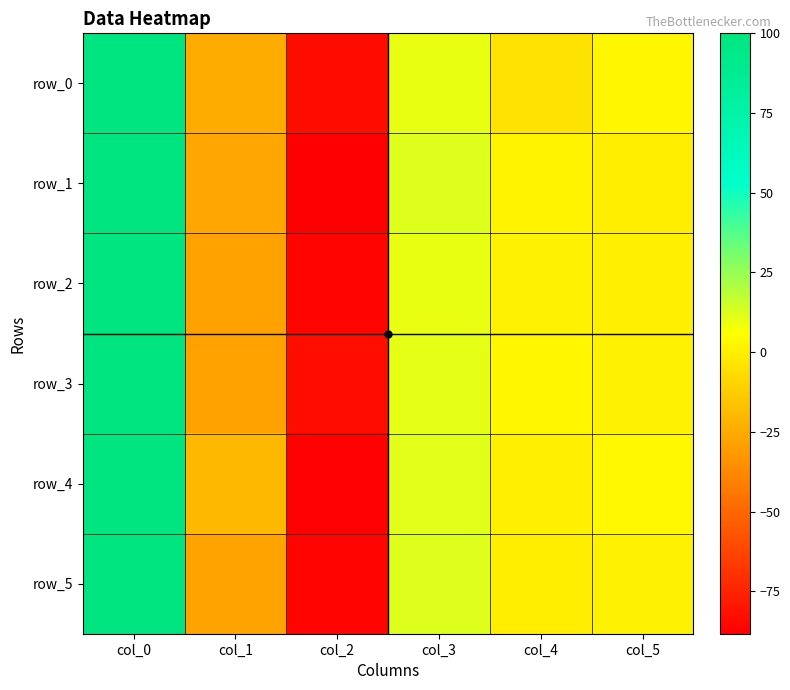

How many values in the row_4 series are below 3?

3